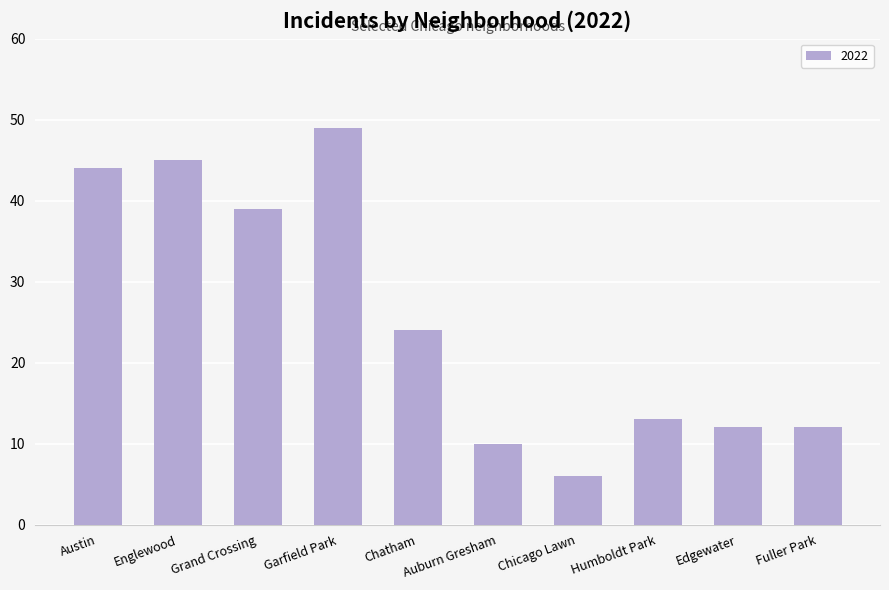

What is the sum of all values?

254